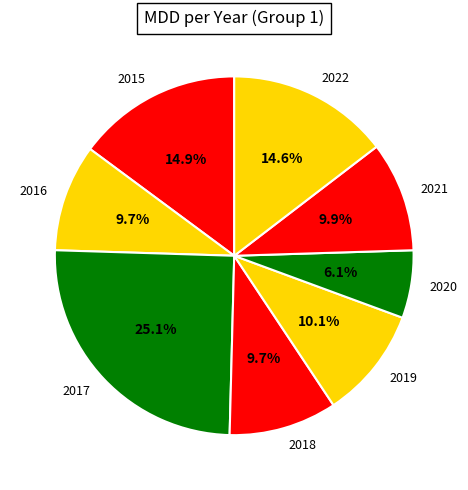

To the nearest percent, what portion does 2022 represent?

15%